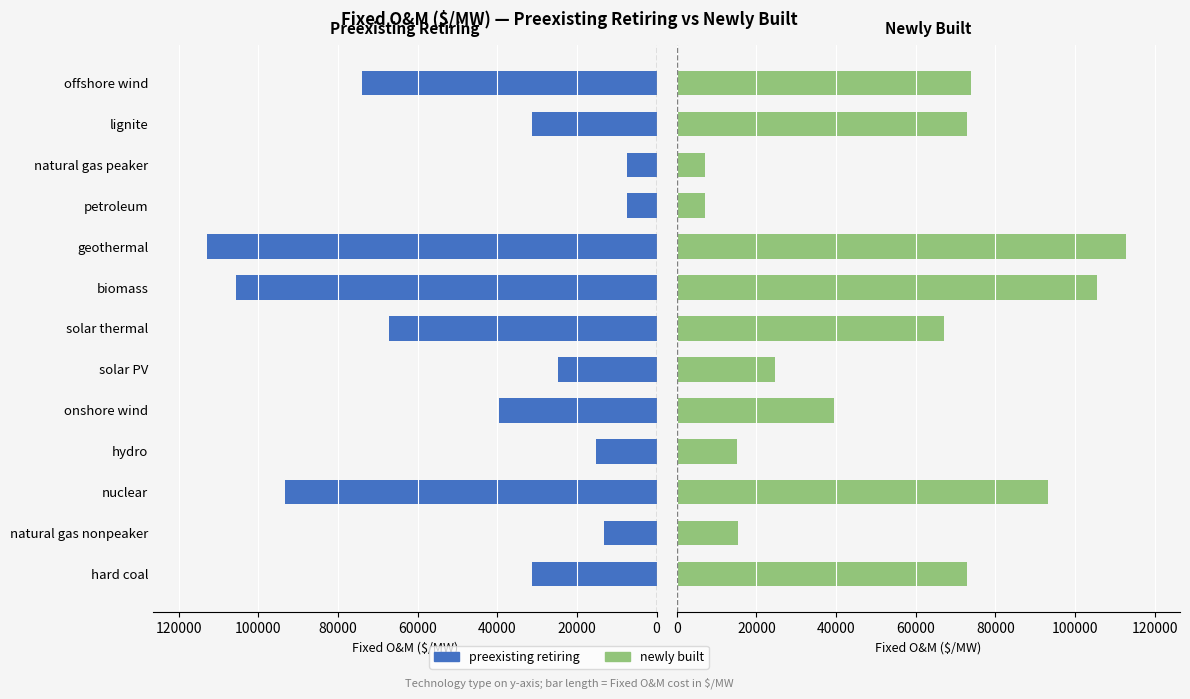

What is the maximum value shown in the chart?

112850